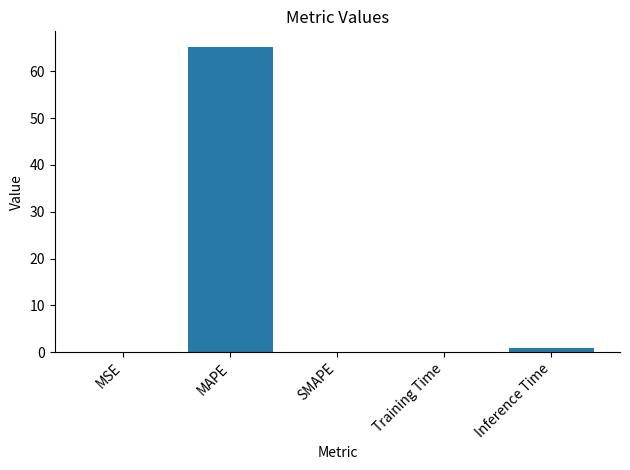

Where is the data nearest to the value 32?

Inference Time